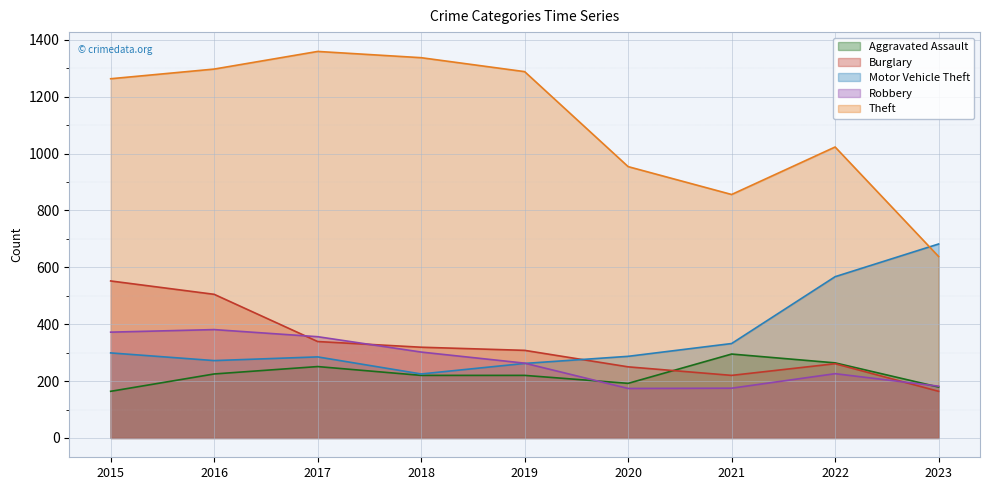

Does the chart display data point markers on the line(s)?

No